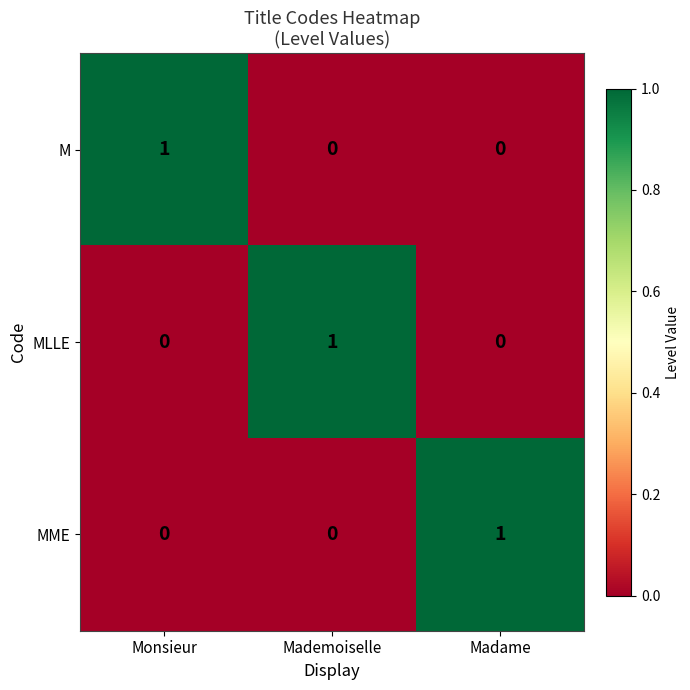

Which category has the highest value in the MME series?

Madame